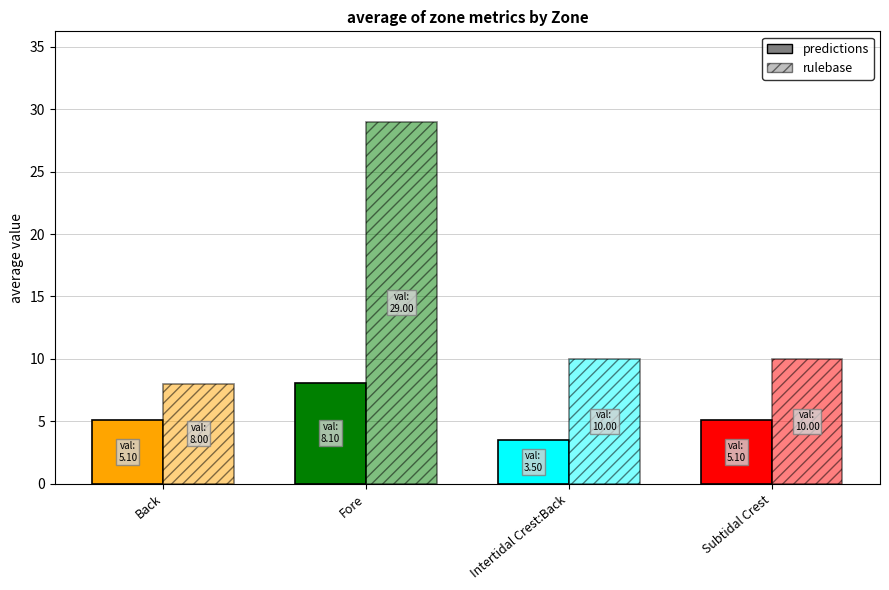

What is the label of the 1st bar from the right?

Subtidal Crest